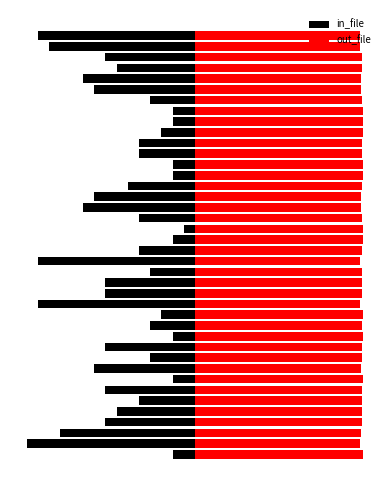

Reading left to right, what are all the values shown in this chart?

in_file: 0=-2.0	1=-15.0	2=-12.0	3=-8.0	4=-7.0	5=-5.0	6=-8.0	7=-2.0	8=-9.0	9=-4.0	10=-8.0	11=-2.0	12=-4.0	13=-3.0	14=-14.0	15=-8.0	16=-8.0	17=-4.0	18=-14.0	19=-5.0	20=-2.0	21=-1.0	22=-5.0	23=-10.0	24=-9.0	25=-6.0	26=-2.0	27=-2.0	28=-5.0	29=-5.0	30=-3.0	31=-2.0	32=-2.0	33=-4.0	34=-9.0	35=-10.0	36=-7.0	37=-8.0	38=-13.0	39=-14.0
out_file: 0=15.0	1=14.7	2=14.8	3=14.9	4=14.9	5=14.9	6=14.9	7=15.0	8=14.8	9=14.9	10=14.9	11=15.0	12=14.9	13=15.0	14=14.7	15=14.9	16=14.9	17=14.9	18=14.7	19=14.9	20=15.0	21=15.0	22=14.9	23=14.8	24=14.8	25=14.9	26=15.0	27=15.0	28=14.9	29=14.9	30=15.0	31=15.0	32=15.0	33=14.9	34=14.8	35=14.8	36=14.9	37=14.9	38=14.8	39=14.7